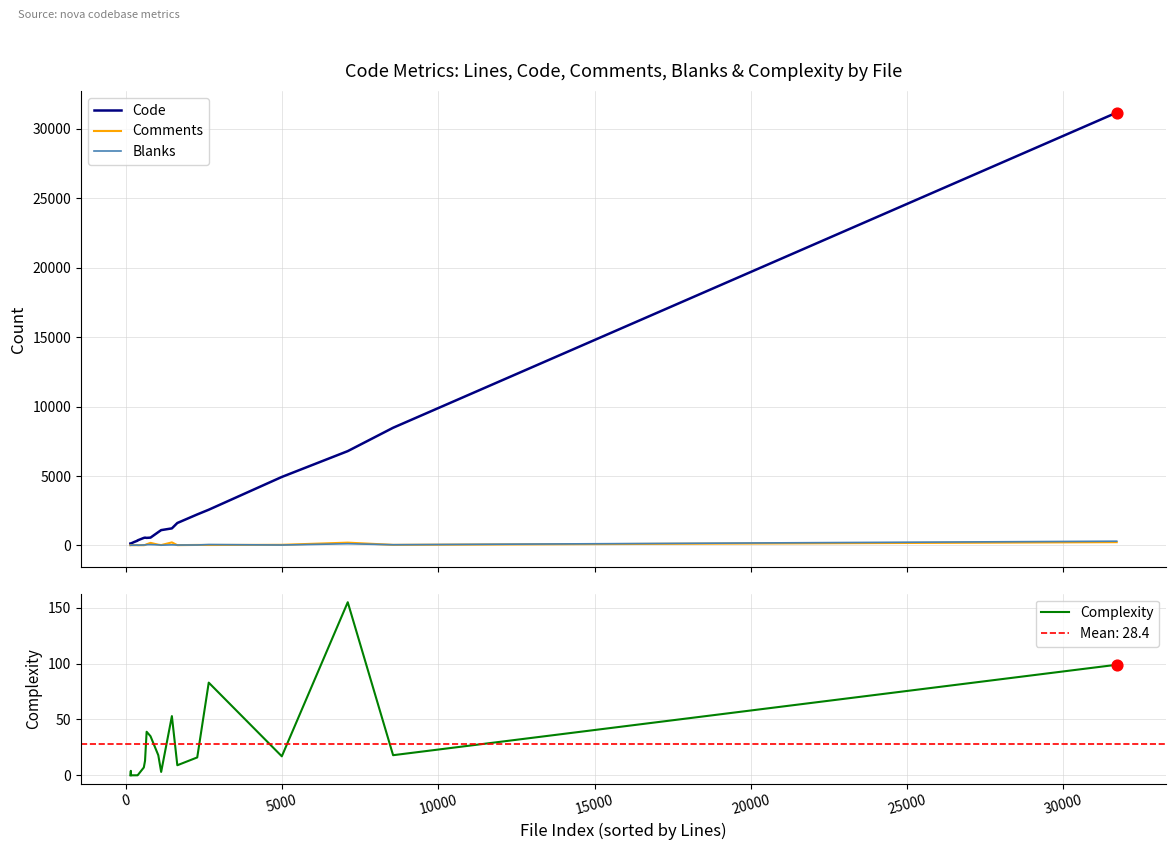

Which series reaches the maximum Y coordinate?

Code